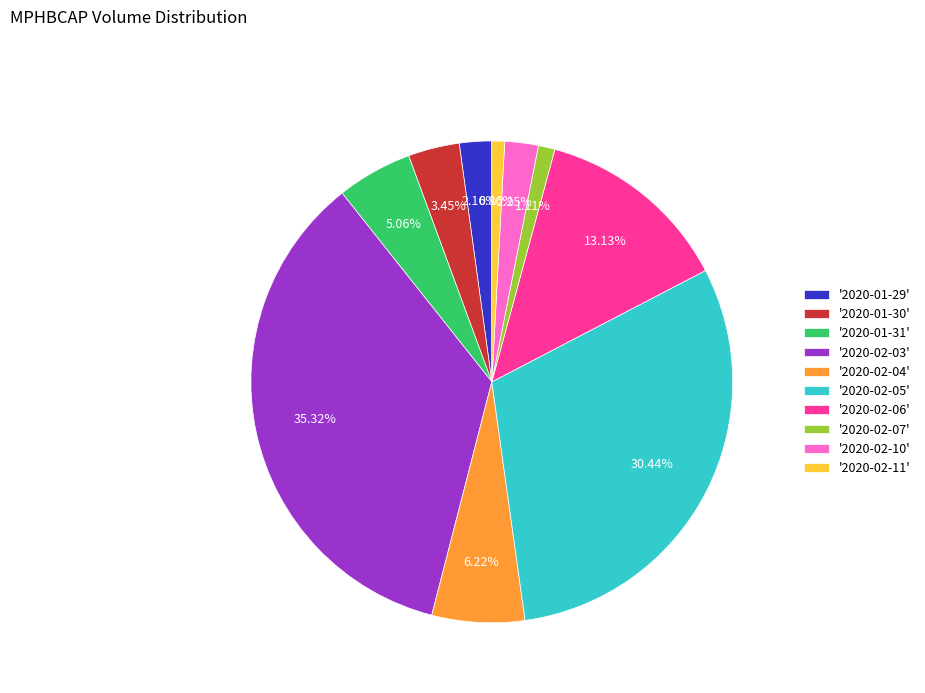

Do '2020-02-06' and '2020-02-11' together represent more than half of the pie?

No